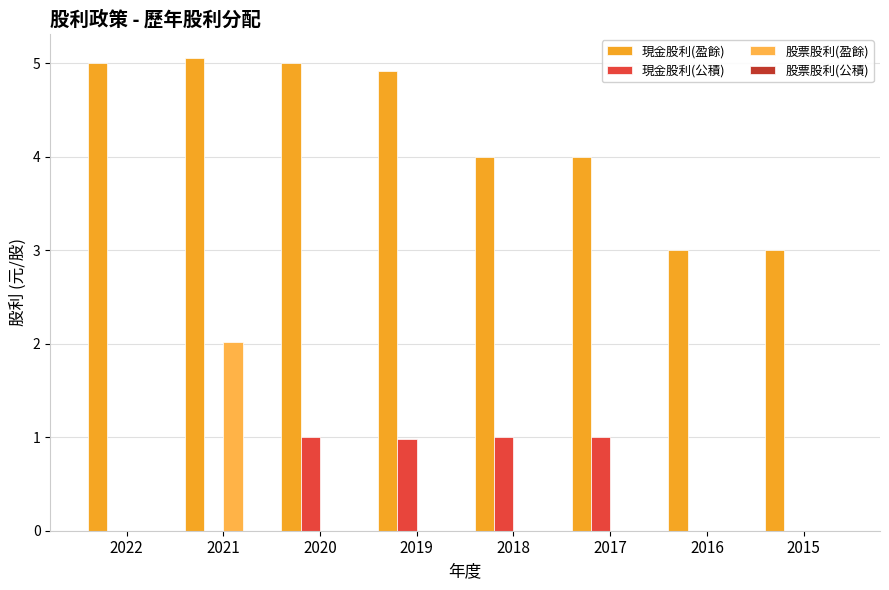

How many categories are shown in the chart?

8